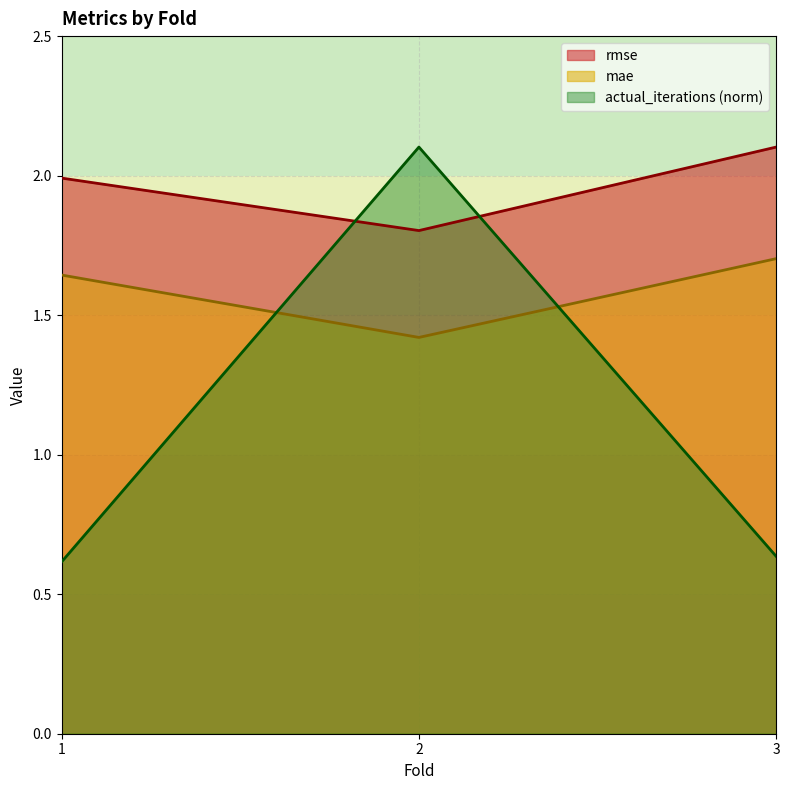

Count the number of data series in this chart.

3